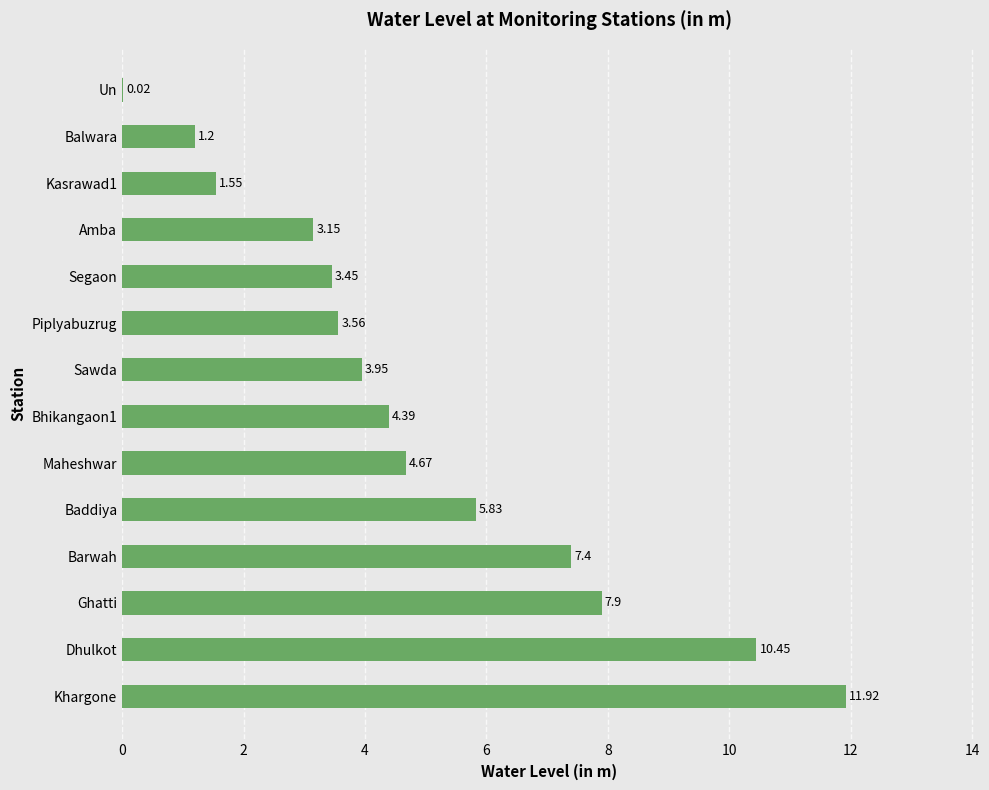

What is the change in value from Khargone to Sawda?

-8.0